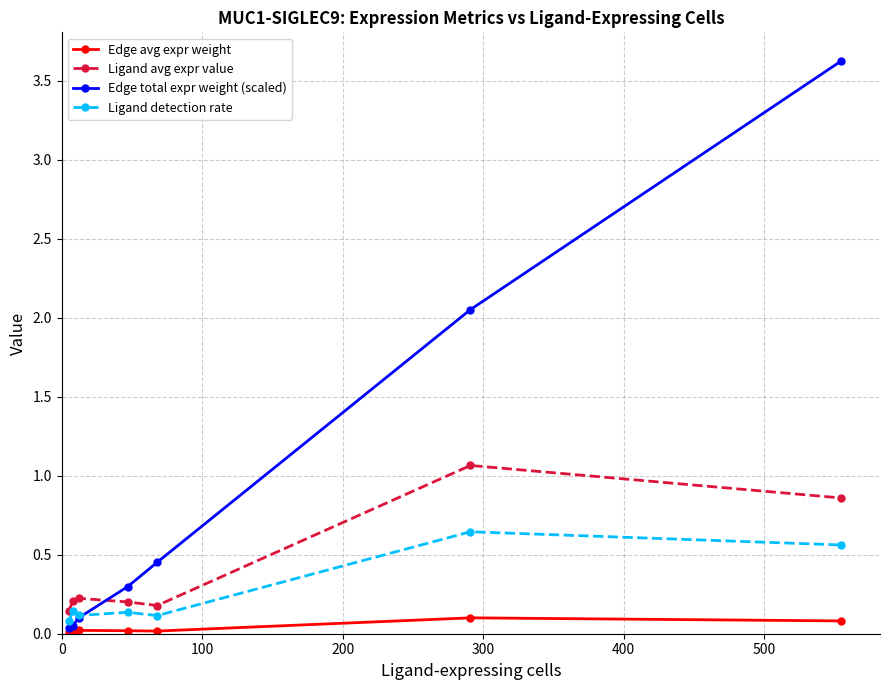

Which series has the widest spread of values?

Edge total expr weight (scaled)